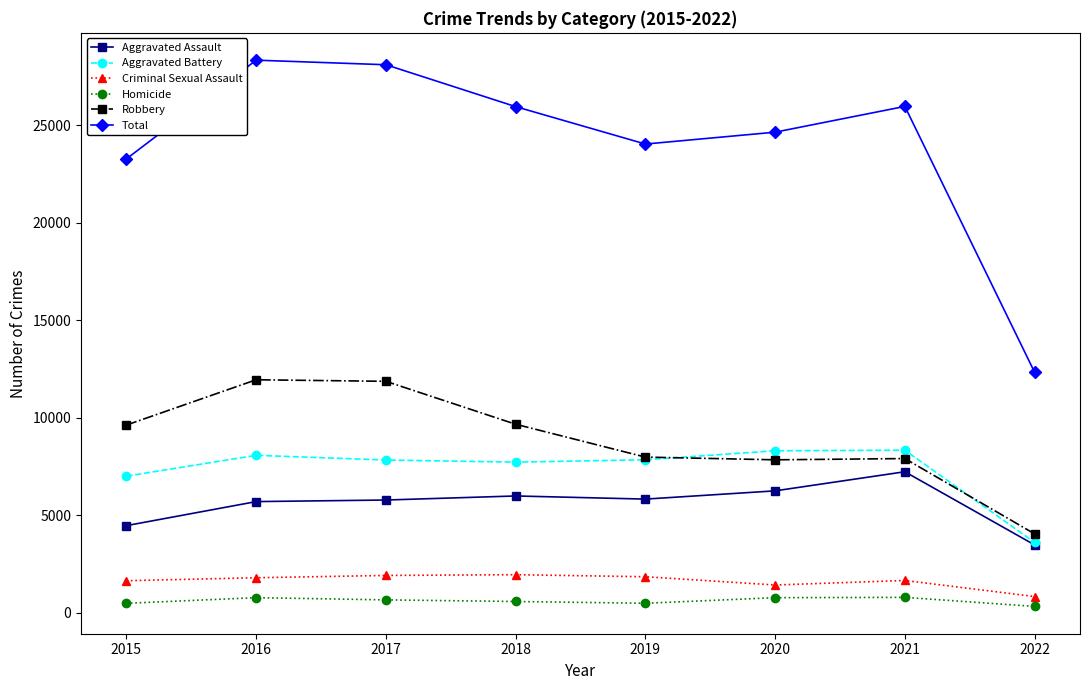

Which series has the largest range (max minus min)?

Total